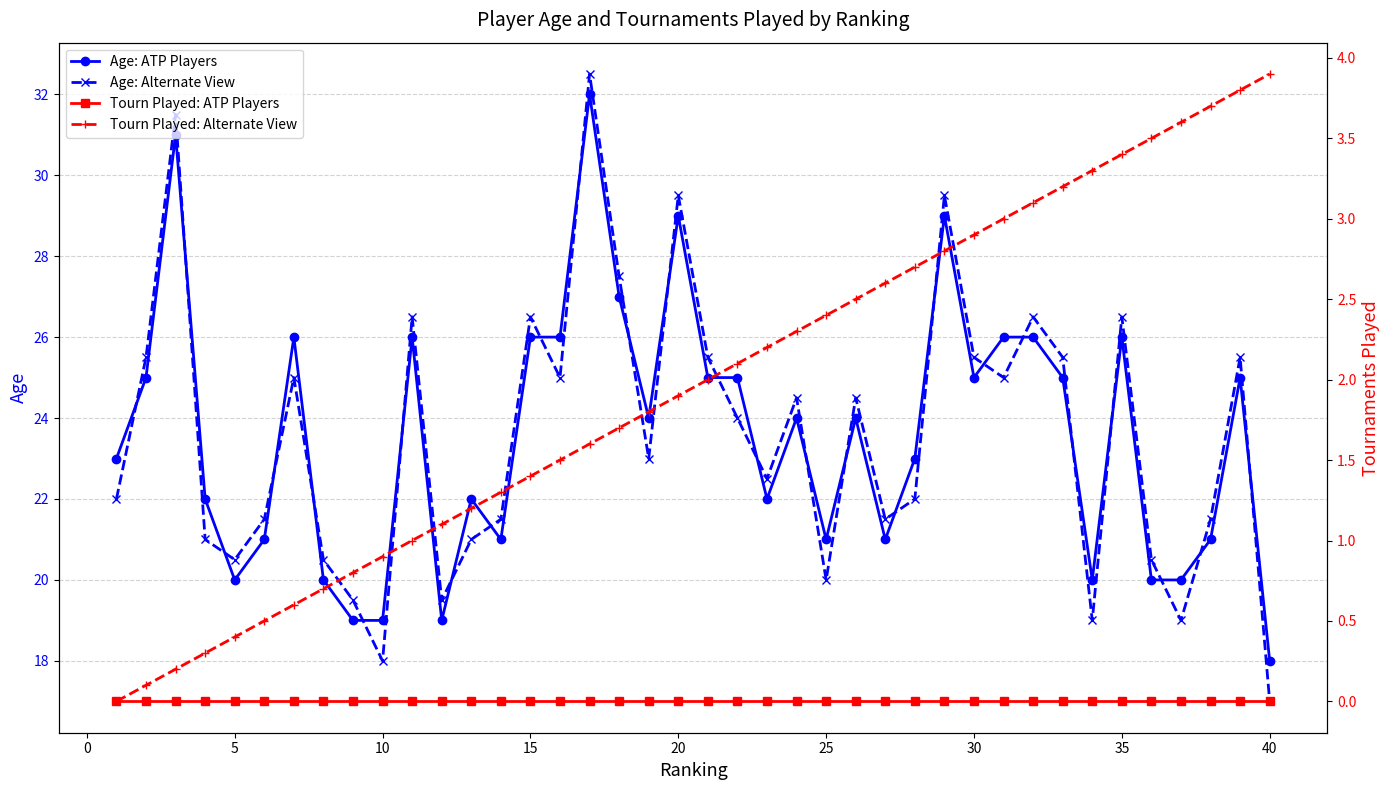

Reading left to right, what are all the values shown in this chart?

Age: ATP Players: 23.0	25.0	31.0	22.0	20.0	21.0	26.0	20.0	19.0	19.0	26.0	19.0	22.0	21.0	26.0	26.0	32.0	27.0	24.0	29.0	25.0	25.0	22.0	24.0	21.0	24.0	21.0	23.0	29.0	25.0	26.0	26.0	25.0	20.0	26.0	20.0	20.0	21.0	25.0	18.0
Age: Alternate View: 22.0	25.5	31.5	21.0	20.5	21.5	25.0	20.5	19.5	18.0	26.5	19.5	21.0	21.5	26.5	25.0	32.5	27.5	23.0	29.5	25.5	24.0	22.5	24.5	20.0	24.5	21.5	22.0	29.5	25.5	25.0	26.5	25.5	19.0	26.5	20.5	19.0	21.5	25.5	17.0
Tourn Played: ATP Players: 0.0	0.0	0.0	0.0	0.0	0.0	0.0	0.0	0.0	0.0	0.0	0.0	0.0	0.0	0.0	0.0	0.0	0.0	0.0	0.0	0.0	0.0	0.0	0.0	0.0	0.0	0.0	0.0	0.0	0.0	0.0	0.0	0.0	0.0	0.0	0.0	0.0	0.0	0.0	0.0
Tourn Played: Alternate View: 0.0	0.1	0.2	0.3	0.4	0.5	0.6	0.7	0.8	0.9	1.0	1.1	1.2	1.3	1.4	1.5	1.6	1.7	1.8	1.9	2.0	2.1	2.2	2.3	2.4	2.5	2.6	2.7	2.8	2.9	3.0	3.1	3.2	3.3	3.4	3.5	3.6	3.7	3.8	3.9